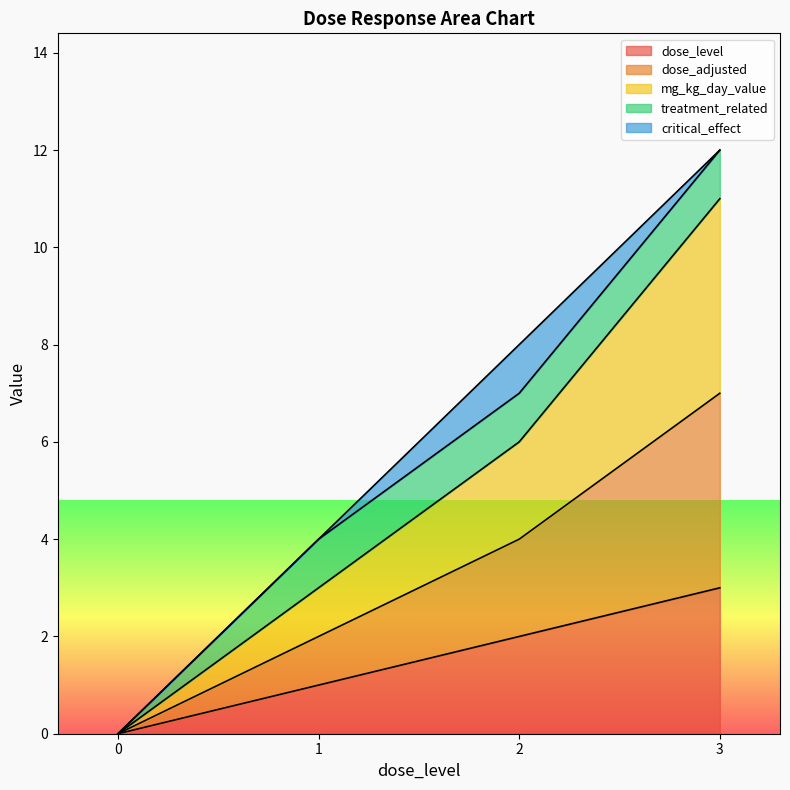

True or false: dose_adjusted and mg_kg_day_value cross at least once.

False